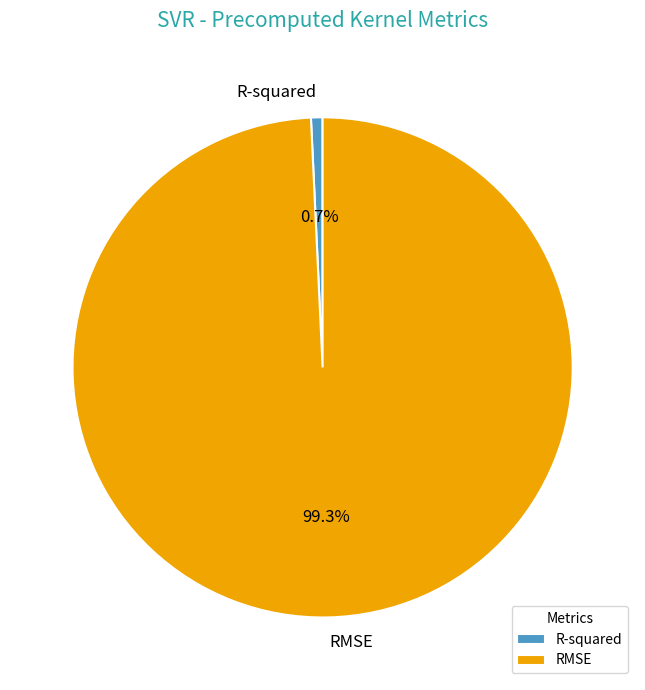

Which has a higher value, R-squared or RMSE?

RMSE